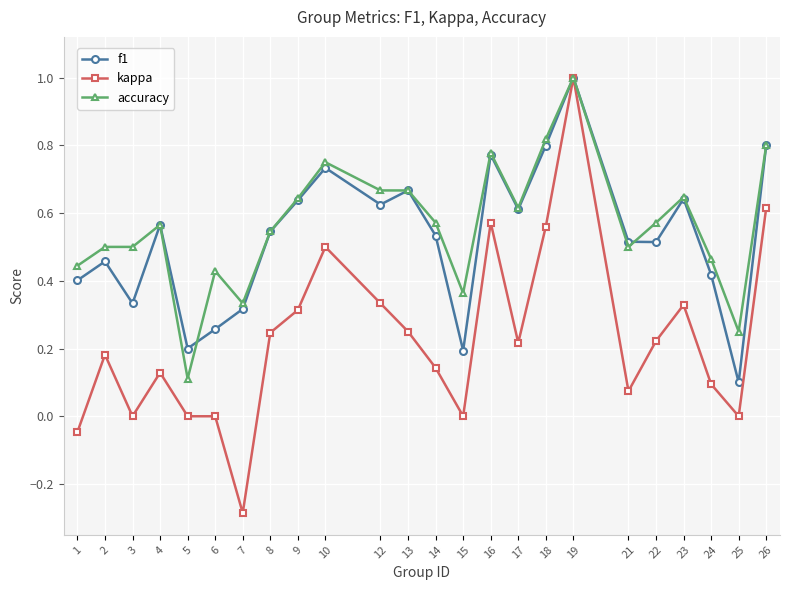

Between 1 and 9, which series saw the biggest shift?

kappa